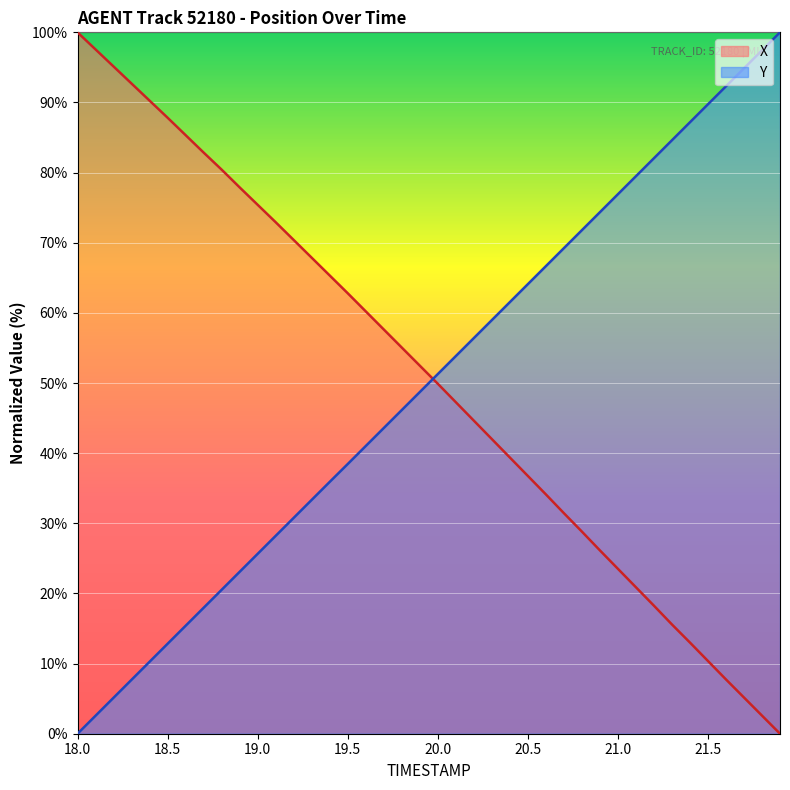

True or false: X and Y cross at least once.

True